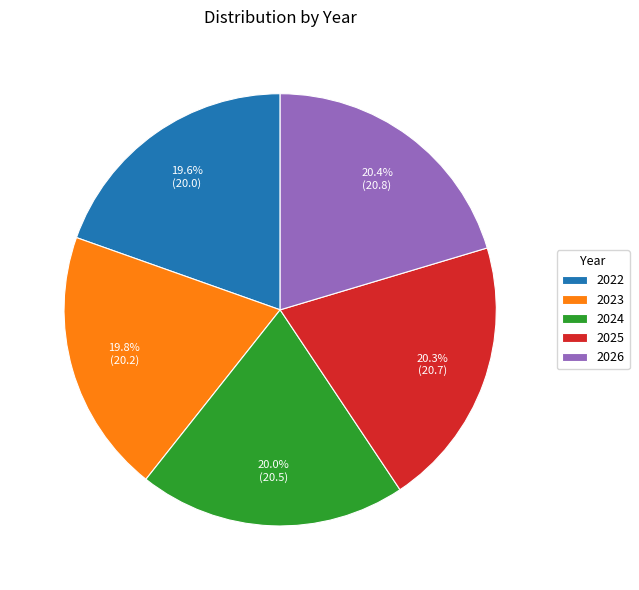

What percentage is the 2023 slice, to the nearest percent?

20%